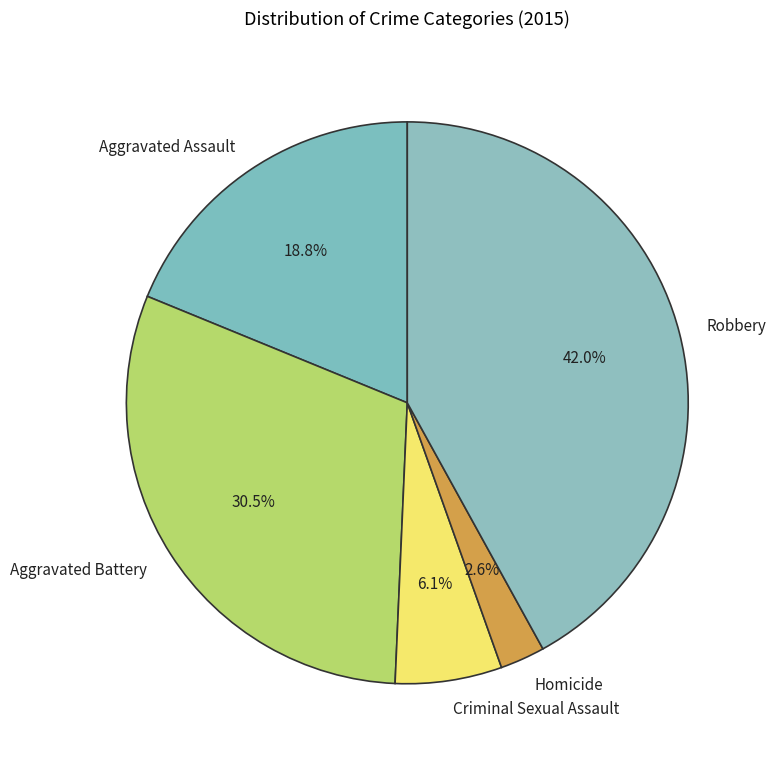

What is the smallest slice in the pie chart?

Homicide